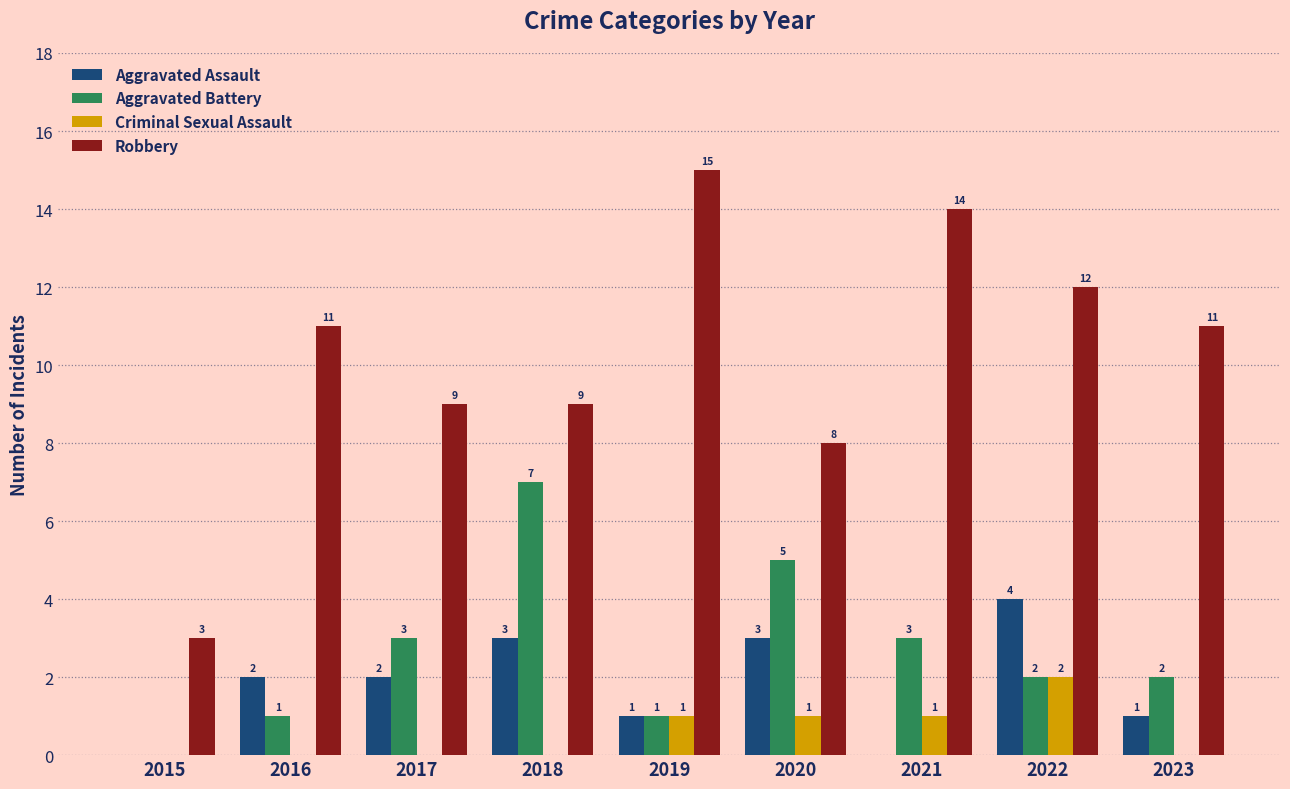

Is it true that Aggravated Assault equals 4 at 2022?

True